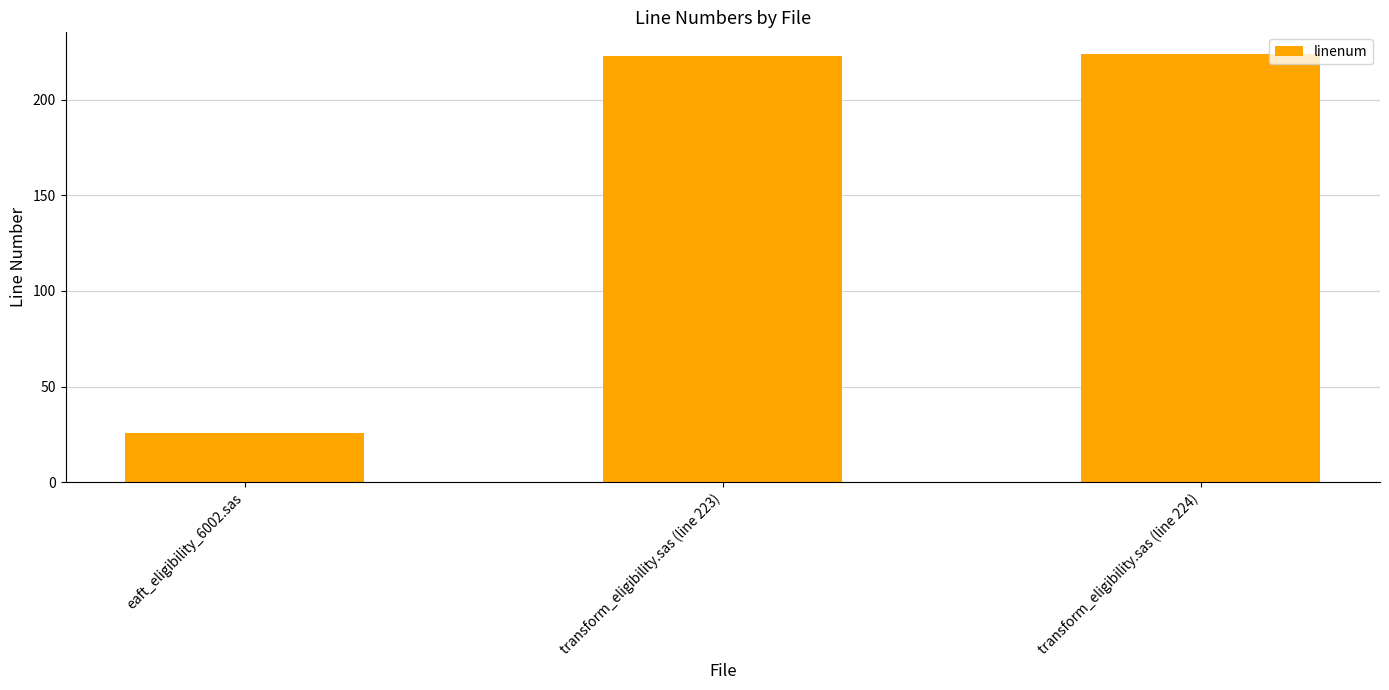

What is the difference between the values at transform_eligibility.sas (line 224) and transform_eligibility.sas (line 223)?

1